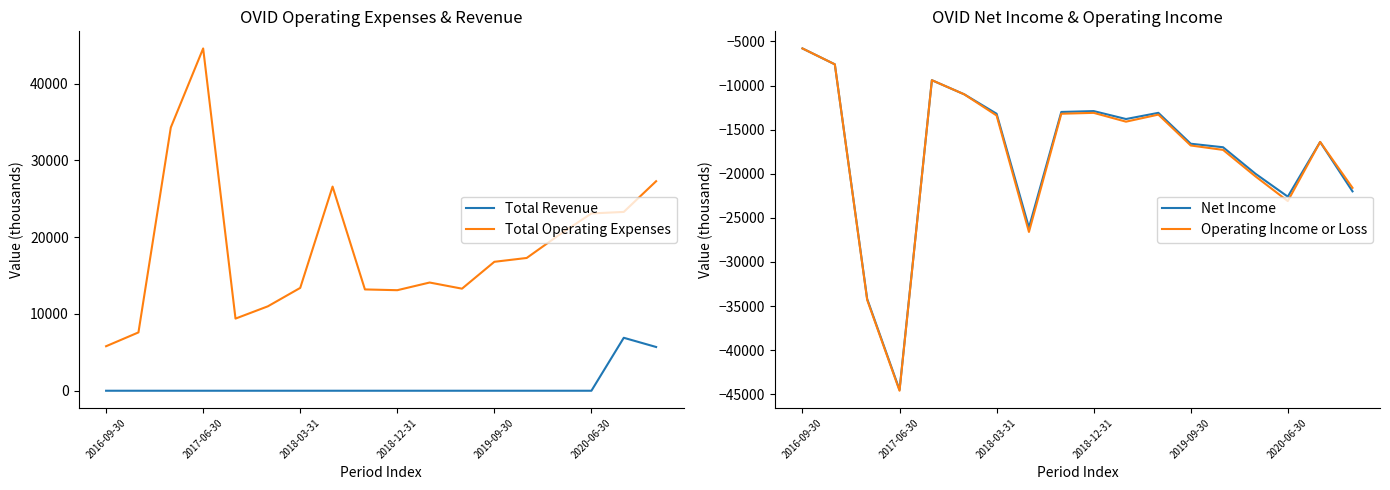

Which category has the lowest value in the Total Operating Expenses series?

2016-09-30